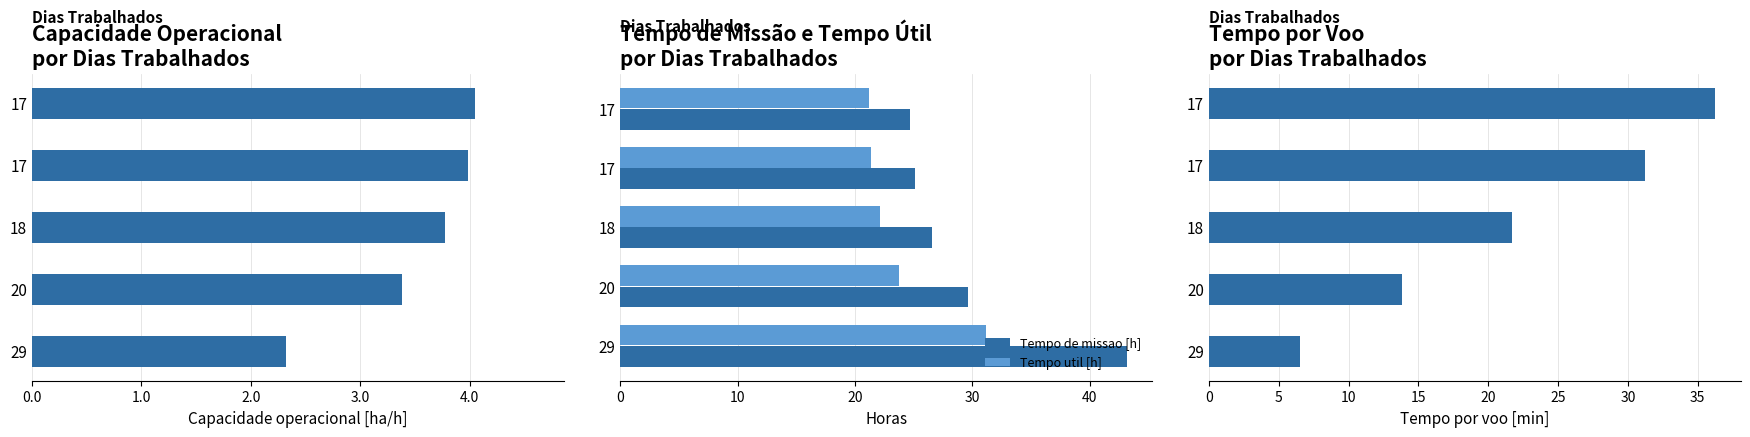

What is the highest value of the Tempo util [h] series?

31.1